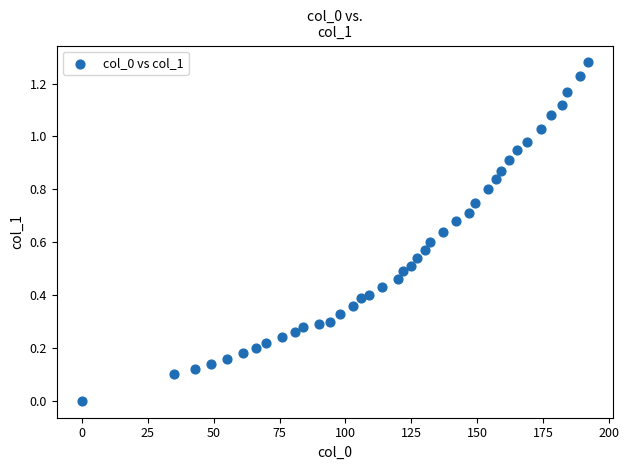

What is the range of X values (max minus min)?

192.0